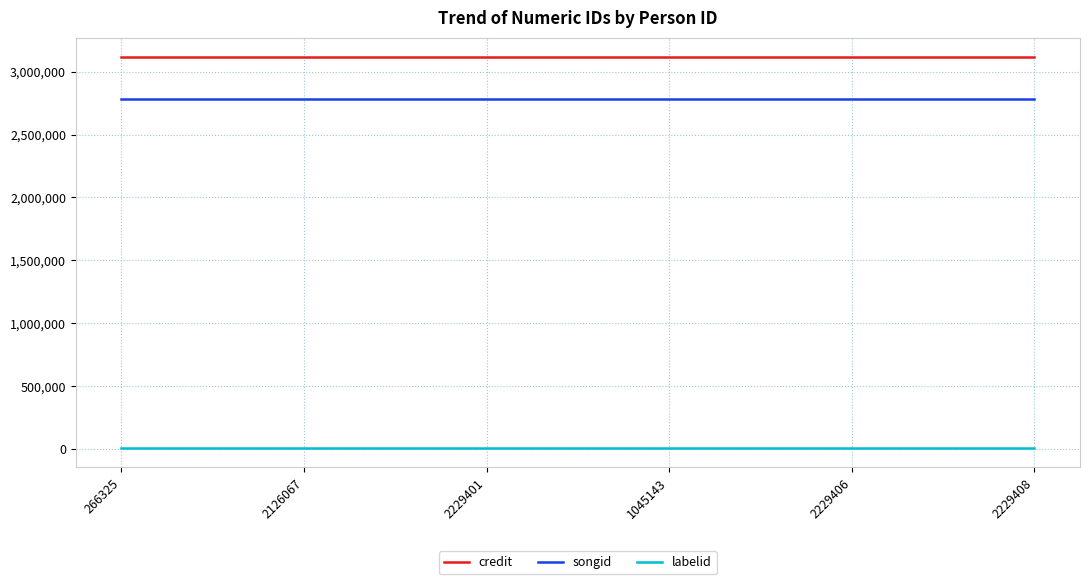

Reading right to left, extract all data points from this chart.

credit: 2229408=3114136	2229406=3114136	1045143=3114136	2229401=3114136	2126067=3114136	266325=3114136
songid: 2229408=2781521	2229406=2781521	1045143=2781521	2229401=2781521	2126067=2781521	266325=2781521
labelid: 2229408=10371	2229406=10371	1045143=10371	2229401=10371	2126067=10371	266325=10371